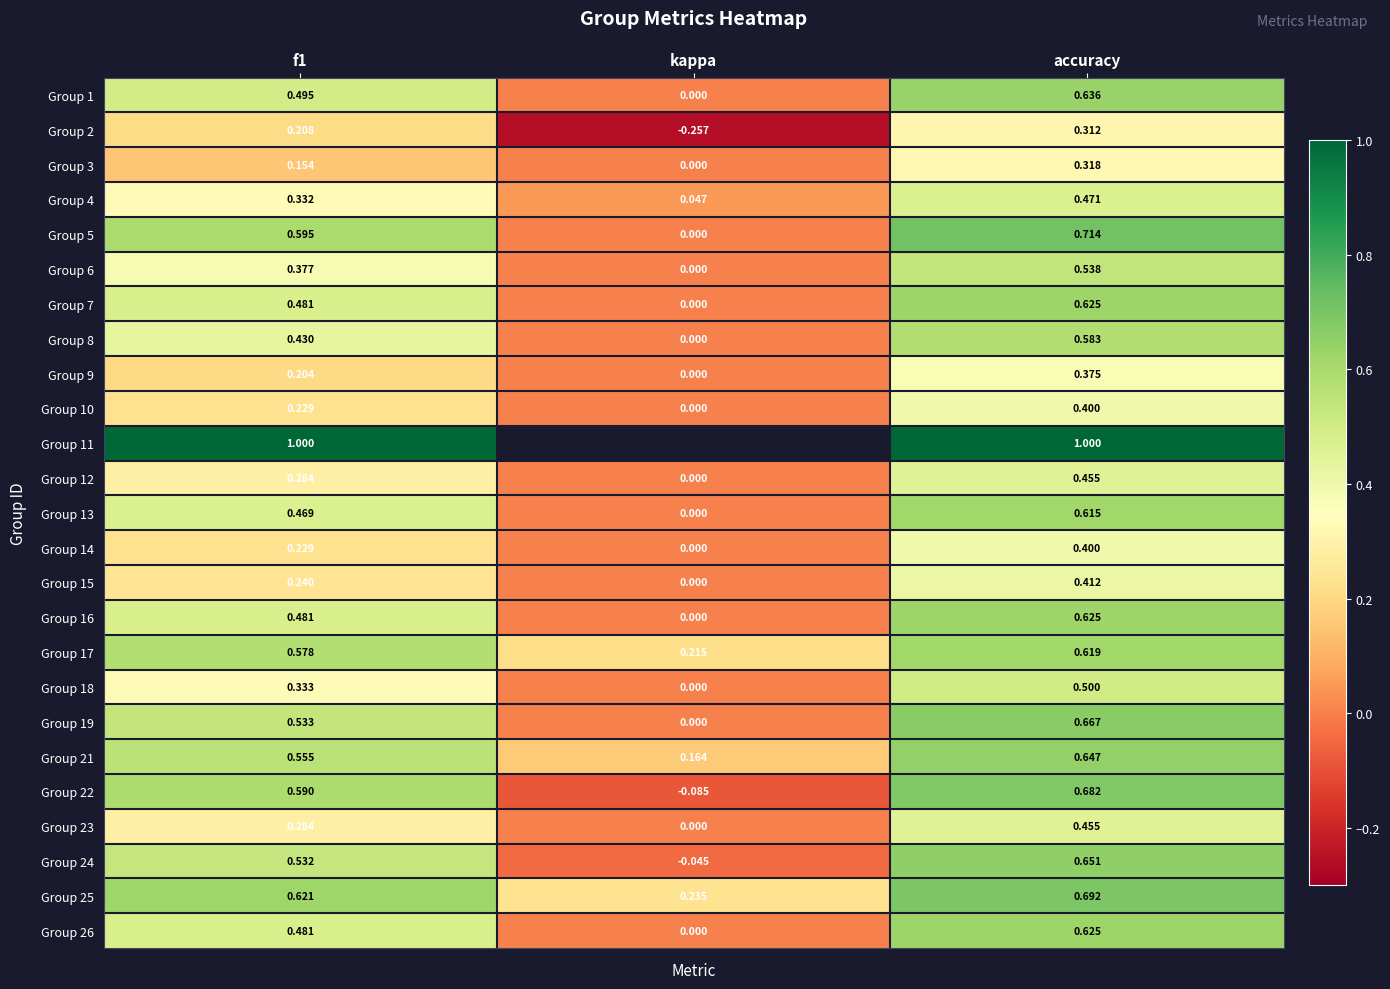

At which category is the sum across all series the highest?

accuracy